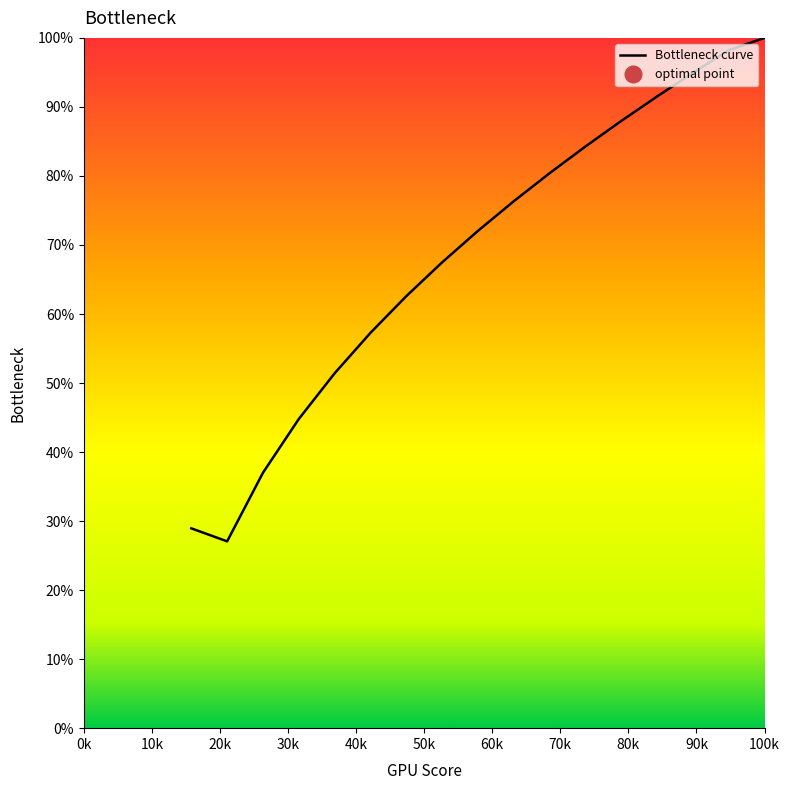

Is it true that the value at 100k is 1.7?

False